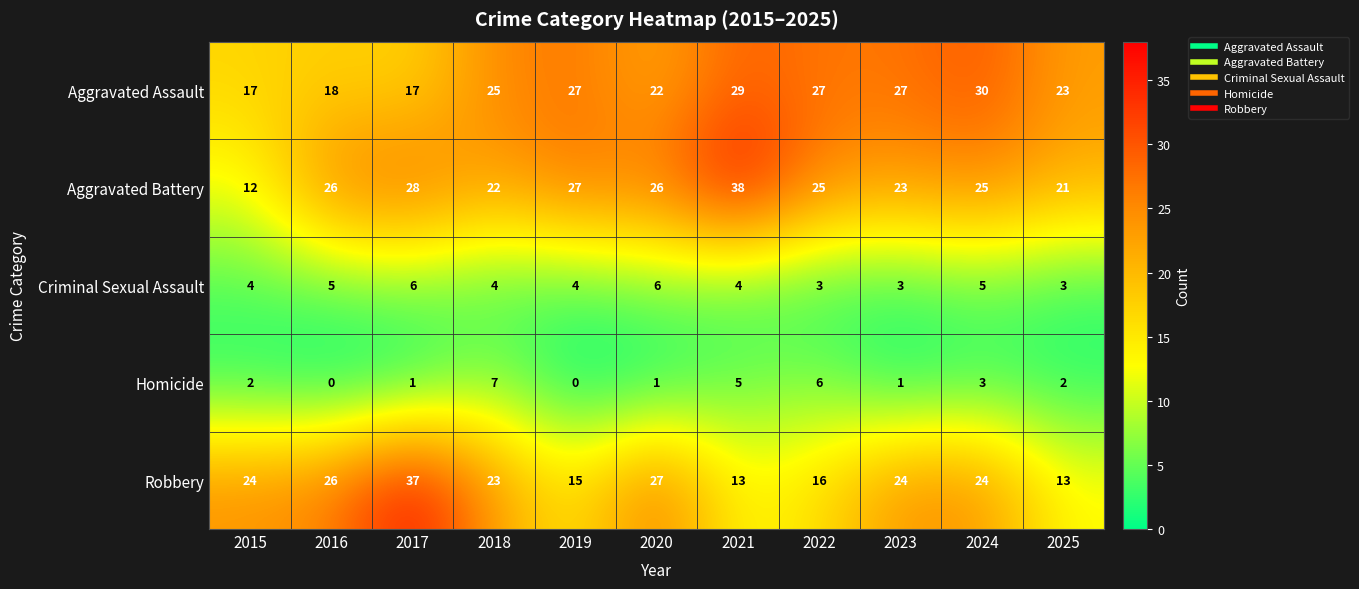

Is it true that Aggravated Assault equals 50 at 2021?

False